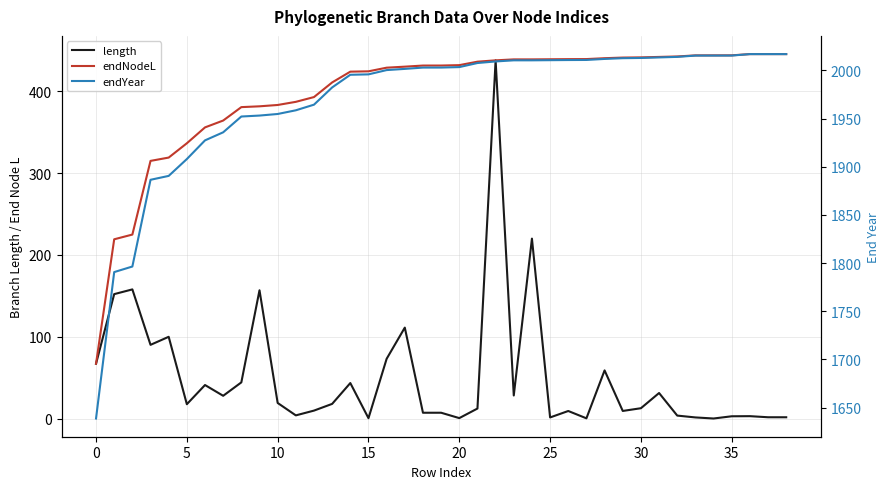

How many interior local peaks does the length series have?

13